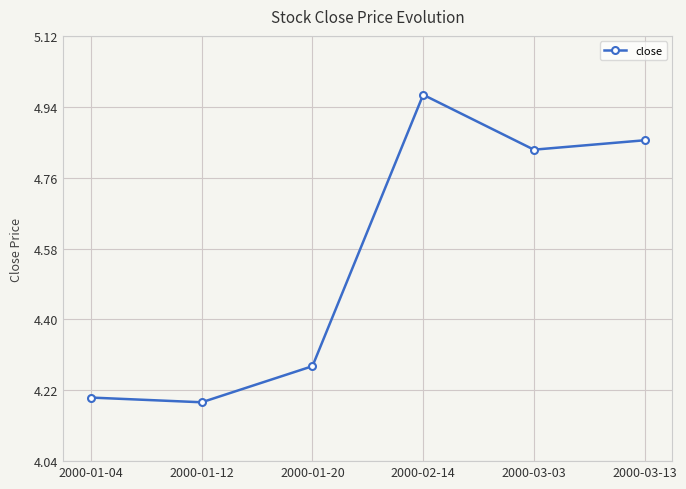

What is the smallest value displayed?

4.2